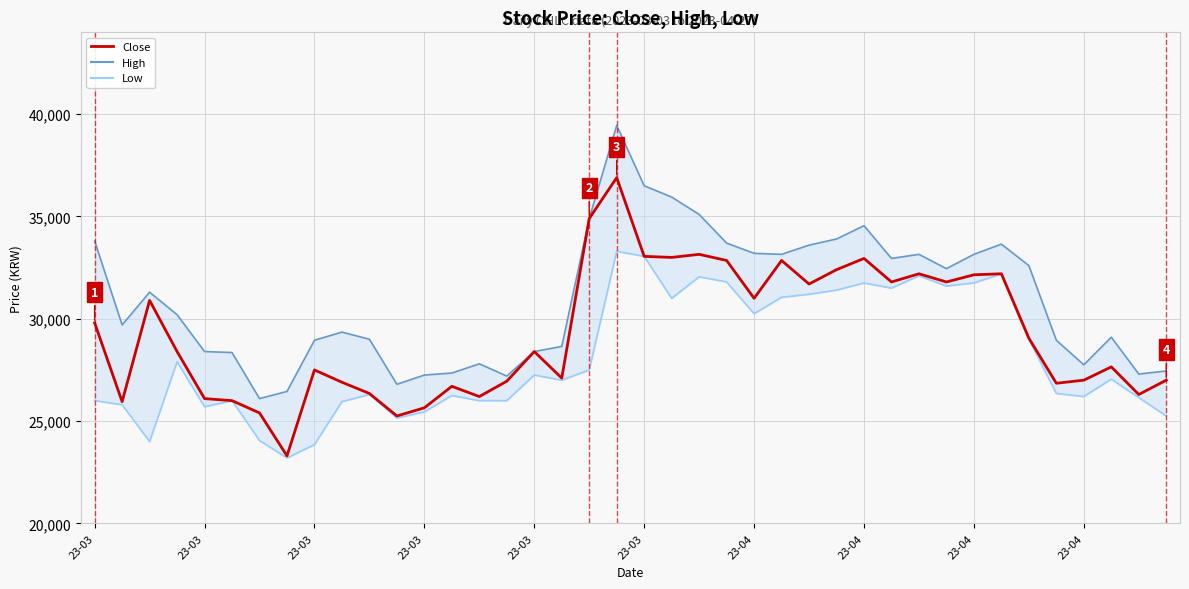

What is the sum of all Low values?

1125350